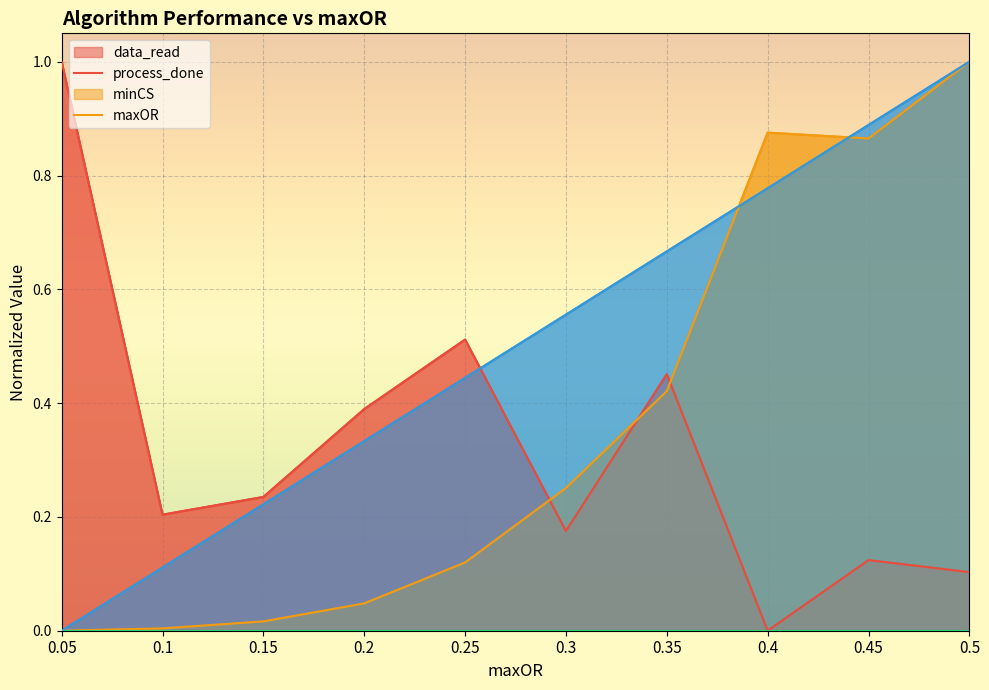

Which category has the lowest value across all series?

0.4